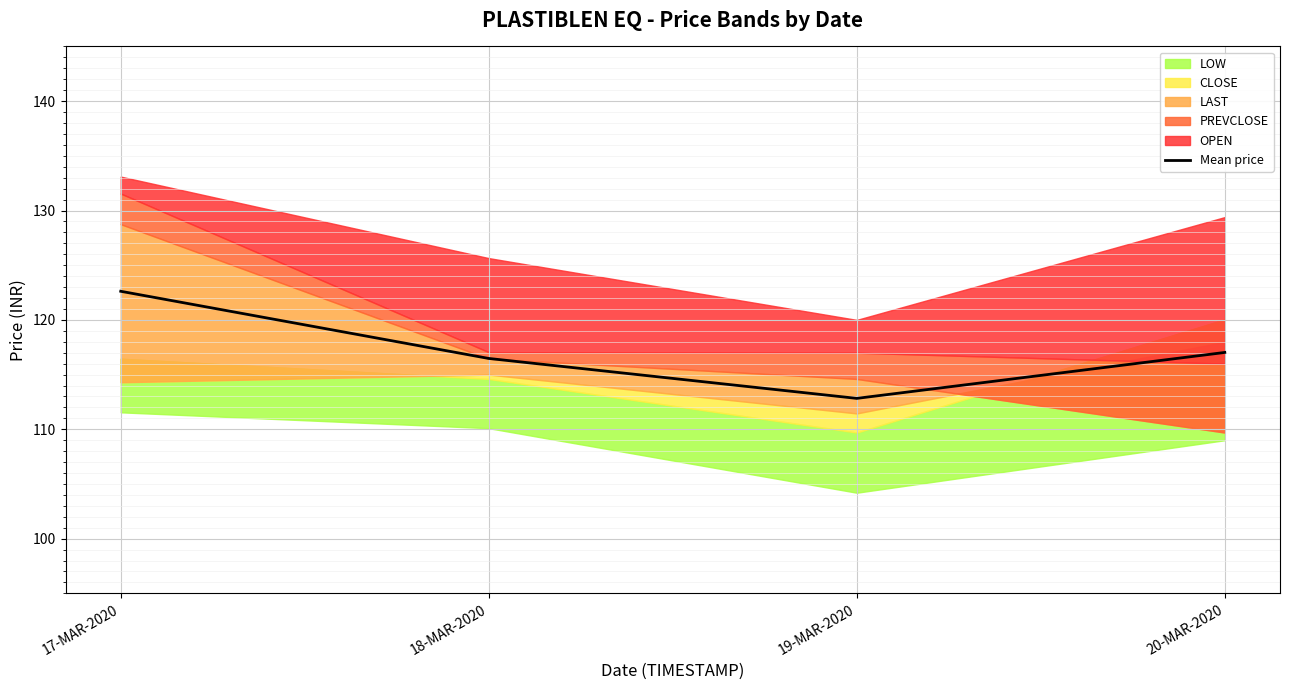

What is the difference between the second highest and second lowest values?

0.6